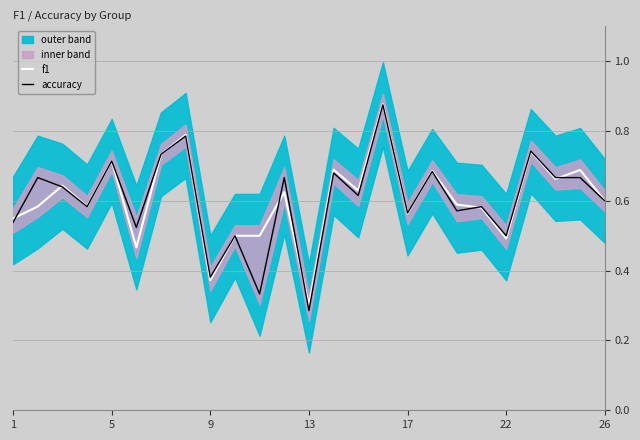

True or false: f1 has more than 0 interior local peaks.

True